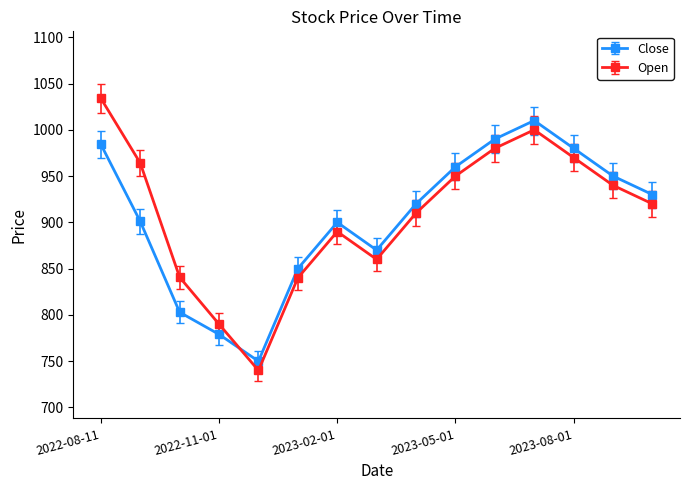

True or false: Close has more than 1 interior local peaks.

True